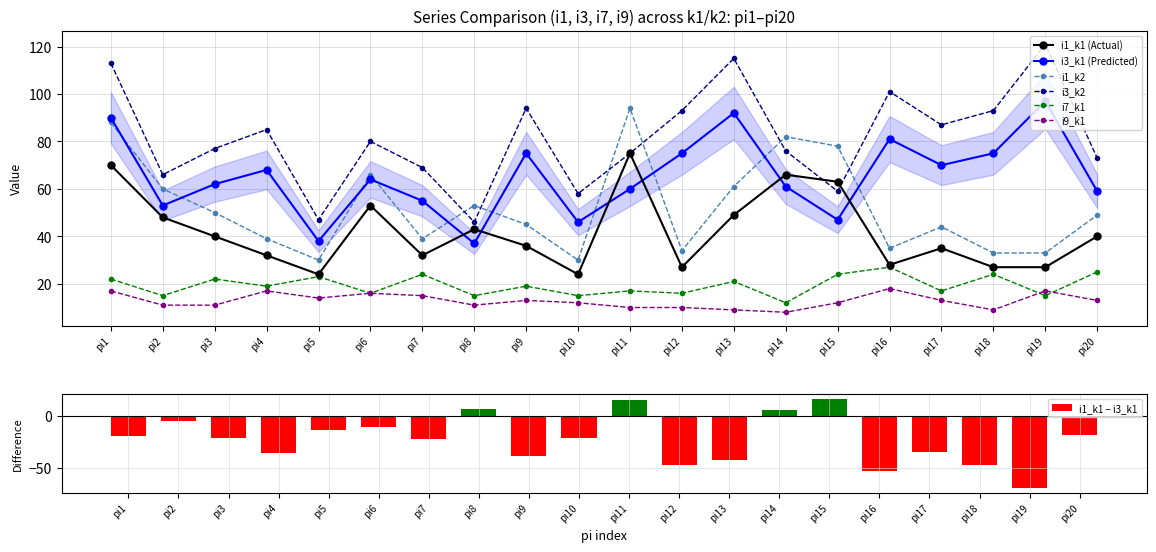

At which category is the sum across all series the highest?

pi1